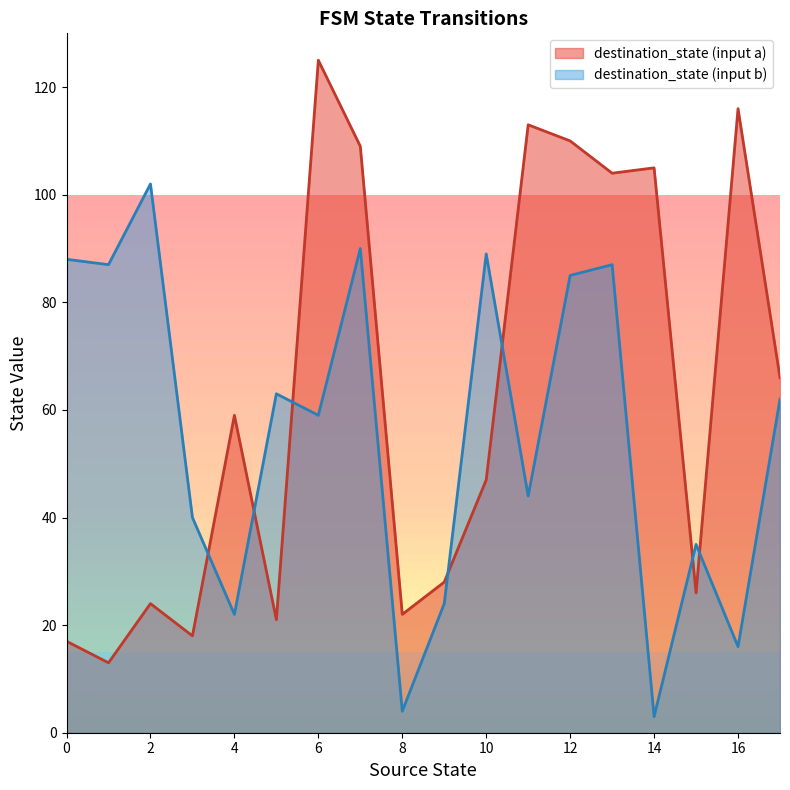

Reading left to right, what are all the values shown in this chart?

source_state: 0=0	1=0	2=1	3=1	4=2	5=2	6=3	7=3	8=4	9=4	10=5	11=5	12=6	13=6	14=7	15=7	16=8	17=8	18=9	19=9	20=10	21=10	22=11	23=11	24=12	25=12	26=13	27=13	28=14	29=14	30=15	31=15	32=16	33=16	34=17	35=17
destination_state: 0=17	1=88	2=13	3=87	4=24	5=102	6=18	7=40	8=59	9=22	10=21	11=63	12=125	13=59	14=109	15=90	16=22	17=4	18=28	19=24	20=47	21=89	22=113	23=44	24=110	25=85	26=104	27=87	28=105	29=3	30=26	31=35	32=116	33=16	34=66	35=62